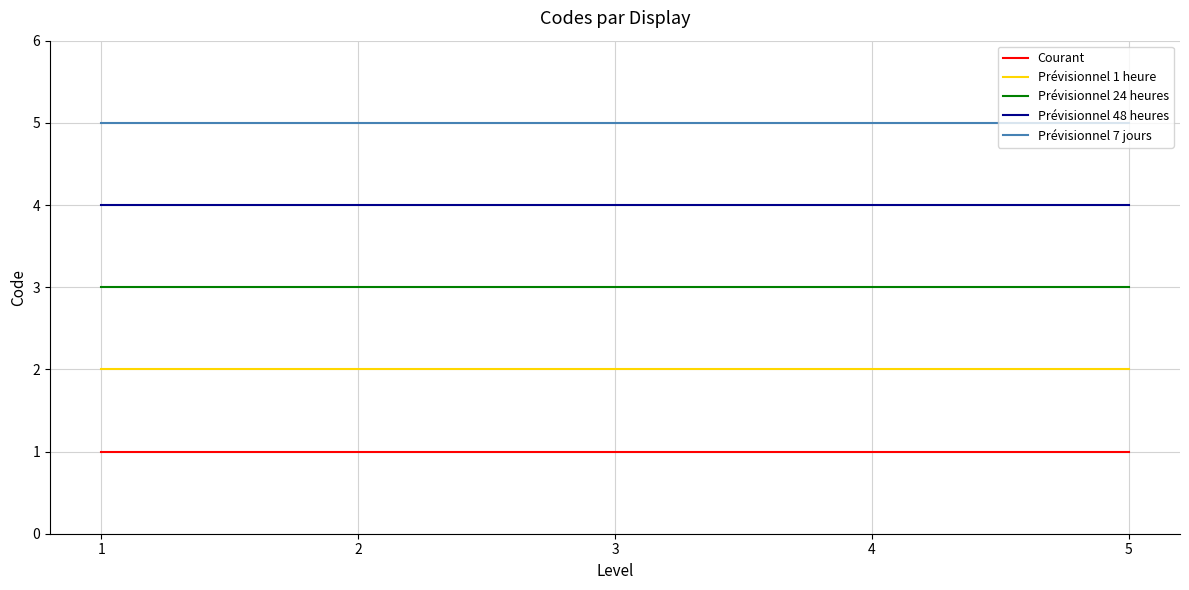

How many distinct data groups are displayed?

5